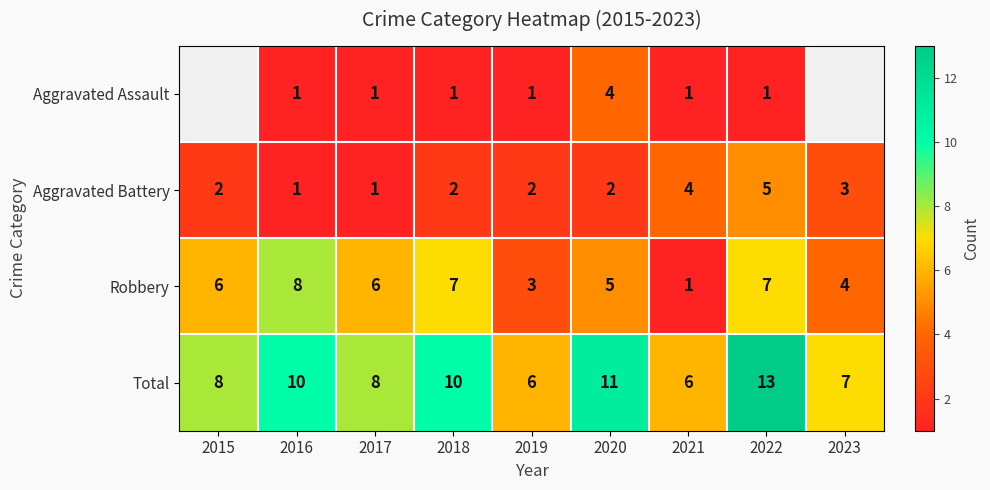

Is it true that Robbery equals 13 at 2016?

False